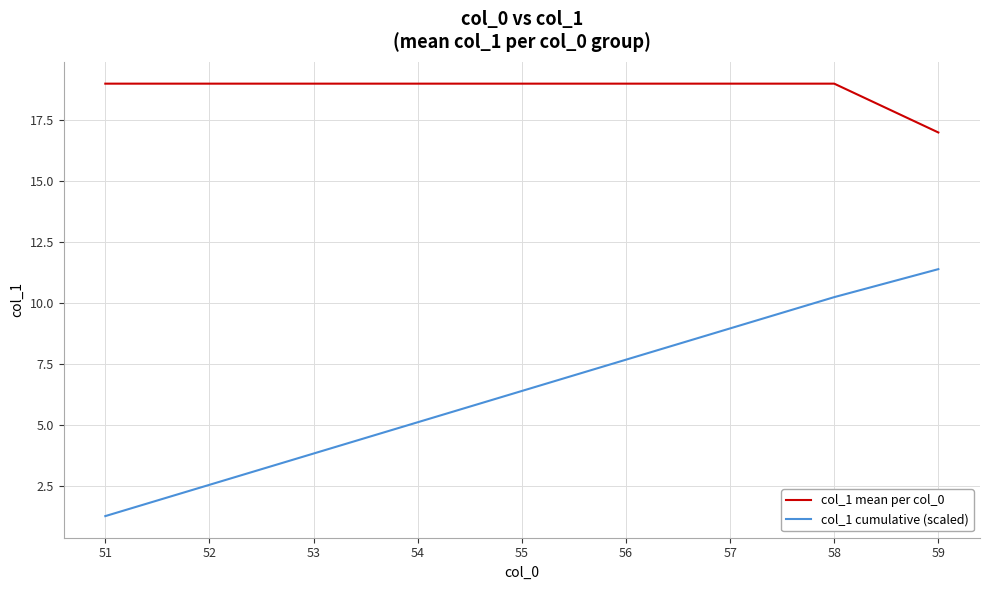

Reading right to left, what are all the values shown in this chart?

col_1 mean per col_0: 17.0	19.0	19.0	19.0	19.0	19.0	19.0	19.0	19.0
col_1 cumulative (scaled): 11.4	10.3	9.0	7.7	6.4	5.1	3.8	2.6	1.3